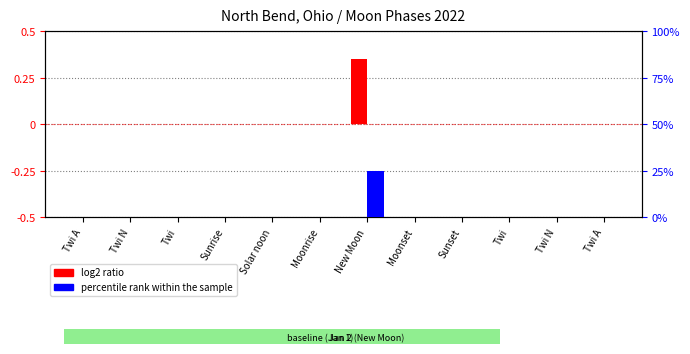

Between Twi N and Solar noon, which series saw the biggest shift?

log2 ratio